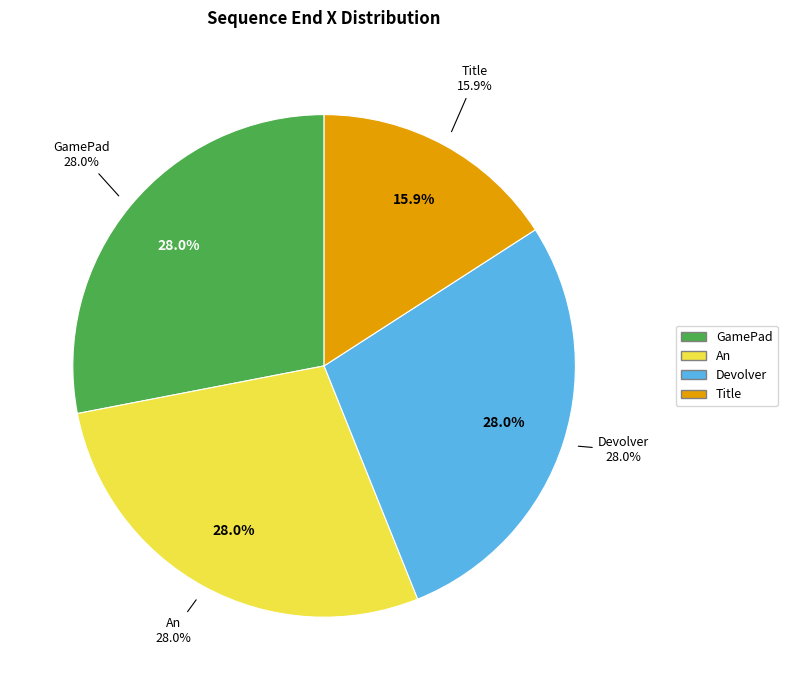

Do GamePad and An together represent more than half of the pie?

Yes